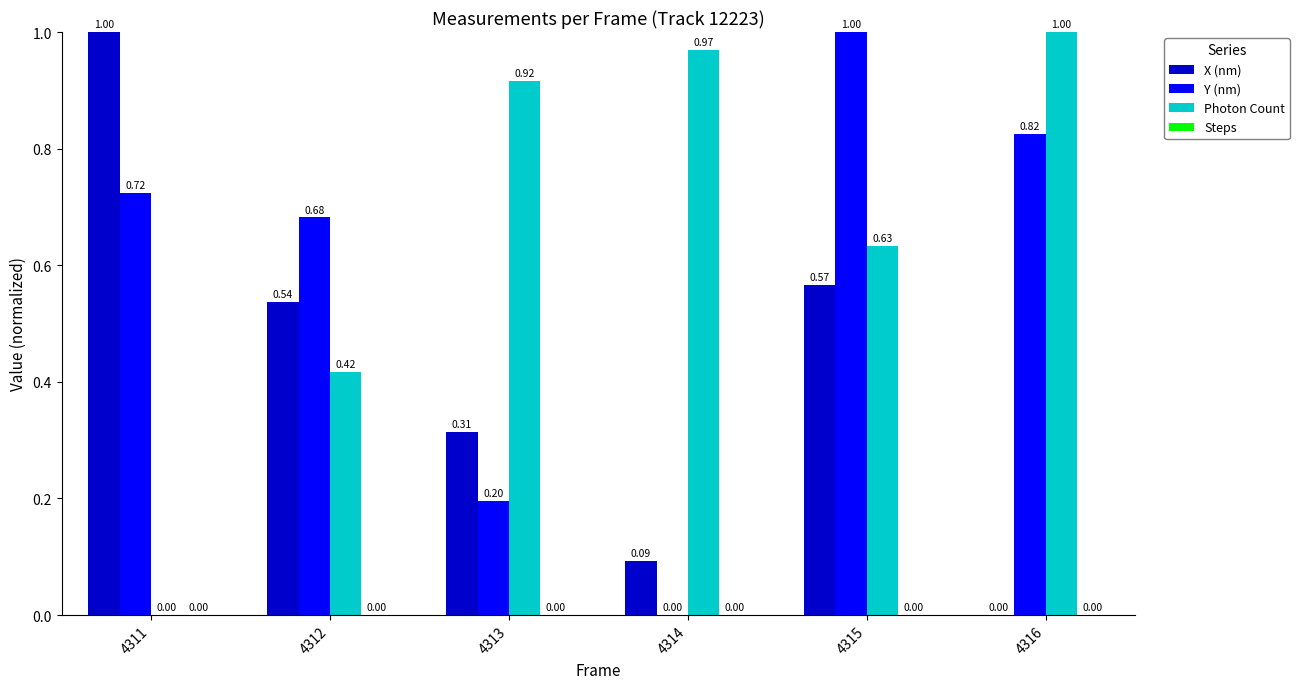

What is the sum of all X (nm) values?

2.5